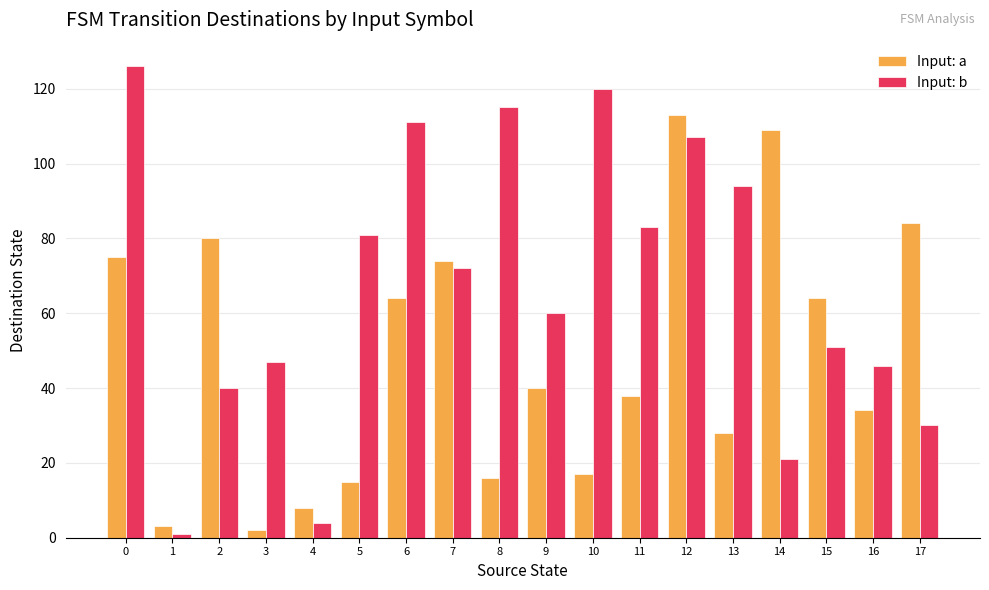

What is the approximate value of Input: a at 7, to the nearest 10?

70